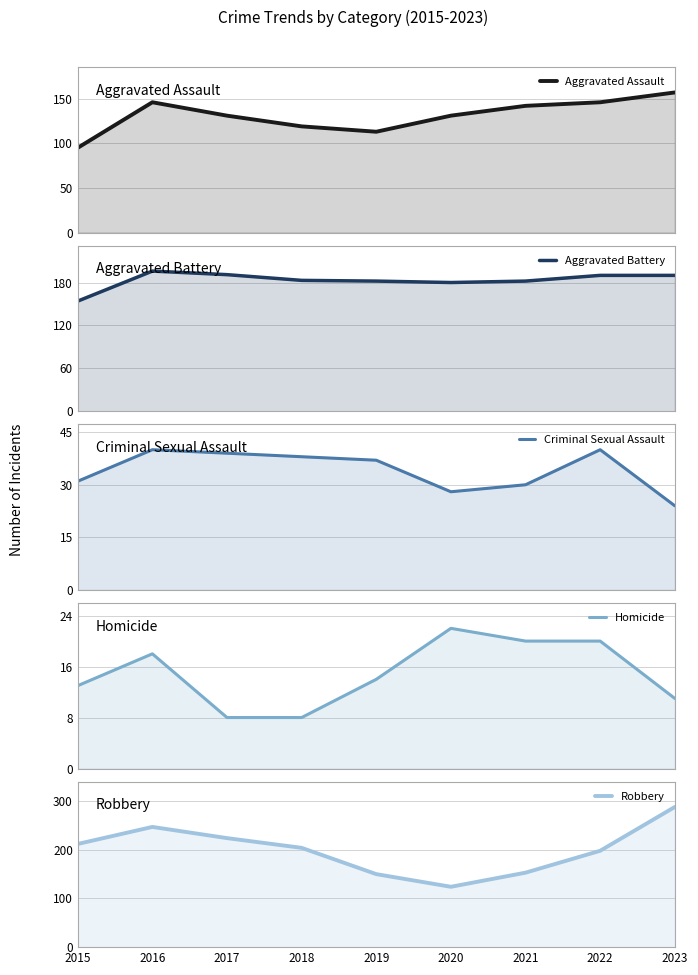

The Homicide series shows 3 at 2023. True or false?

False